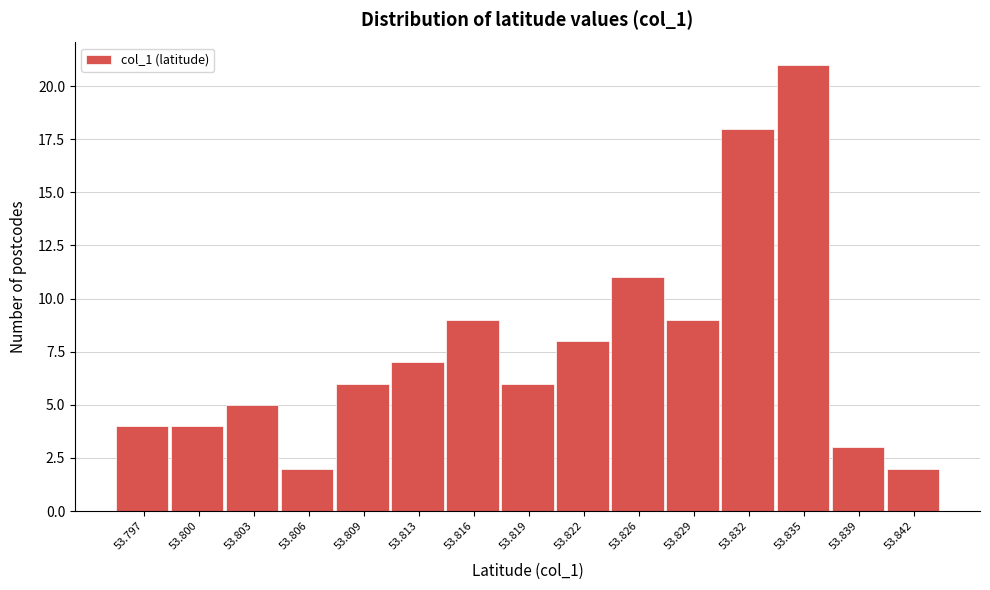

Reading left to right, list all the values displayed in this chart.

53.797=4	53.800=4	53.803=5	53.806=2	53.809=6	53.813=7	53.816=9	53.819=6	53.822=8	53.826=11	53.829=9	53.832=18	53.835=21	53.839=3	53.842=2